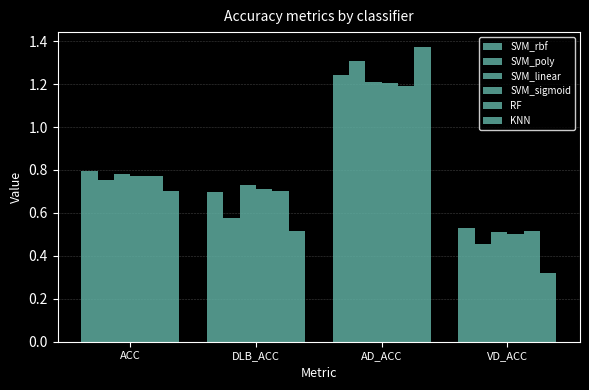

What is the difference between the second highest and second lowest values in the KNN series?

0.2